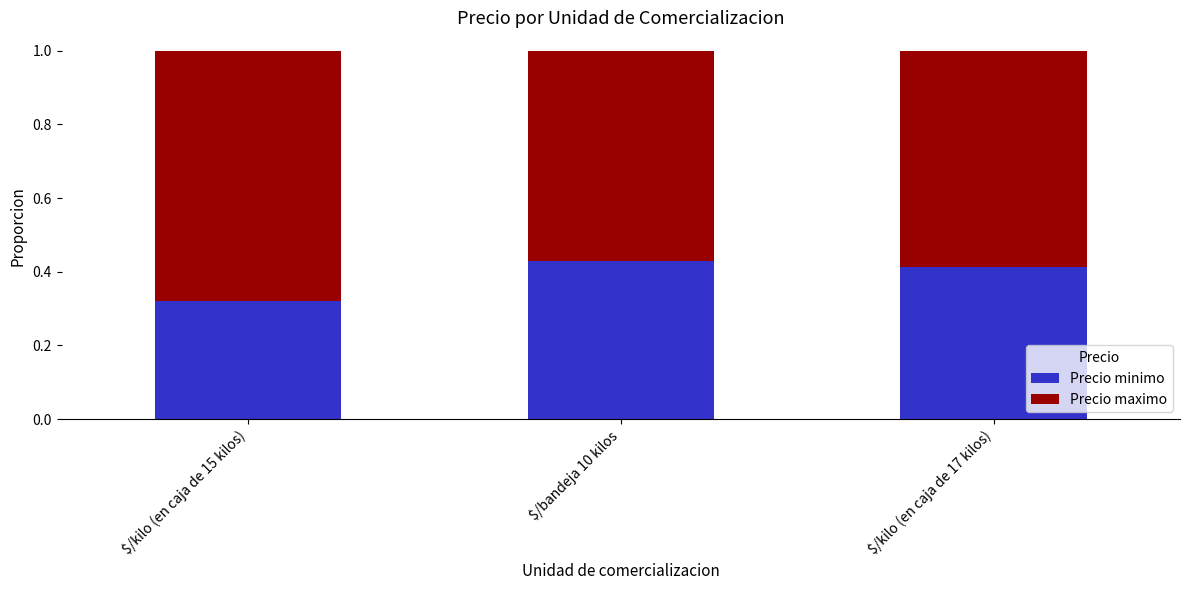

Does the chart contain stacked bars?

Yes